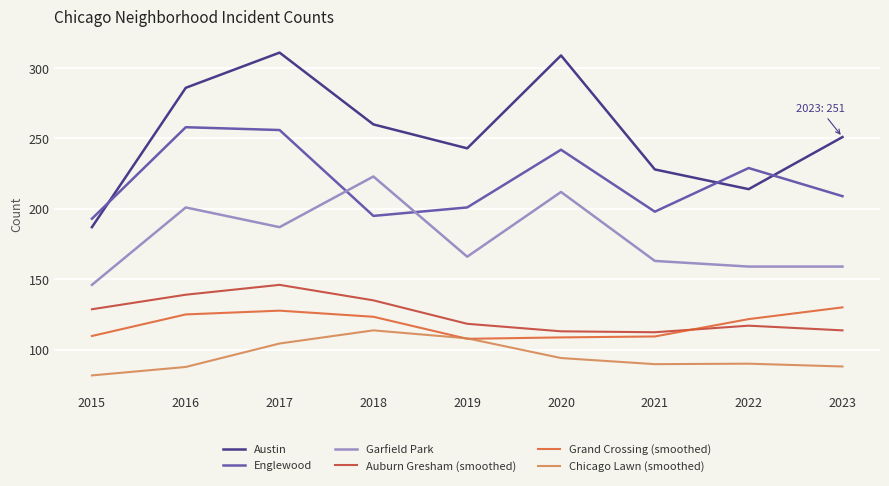

What is the spread (max minus min) of values at 2016?

198.3